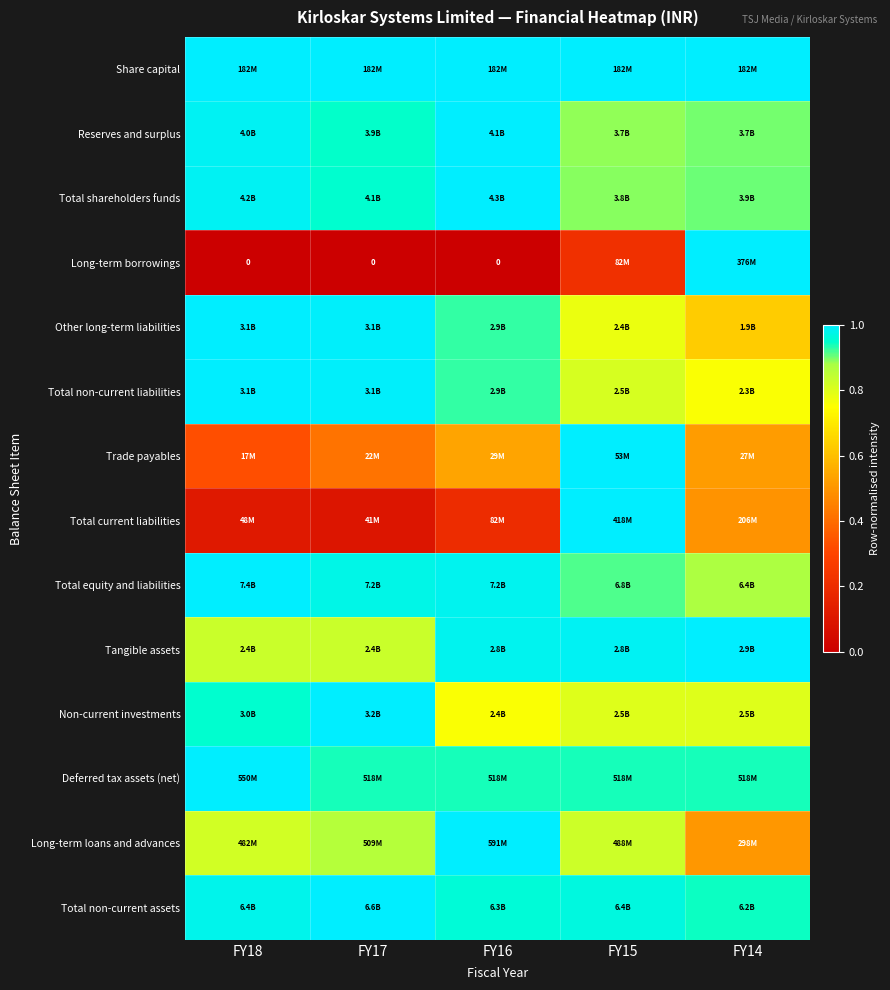

Count the Total non-current assets values in the range 0 to 1.

5